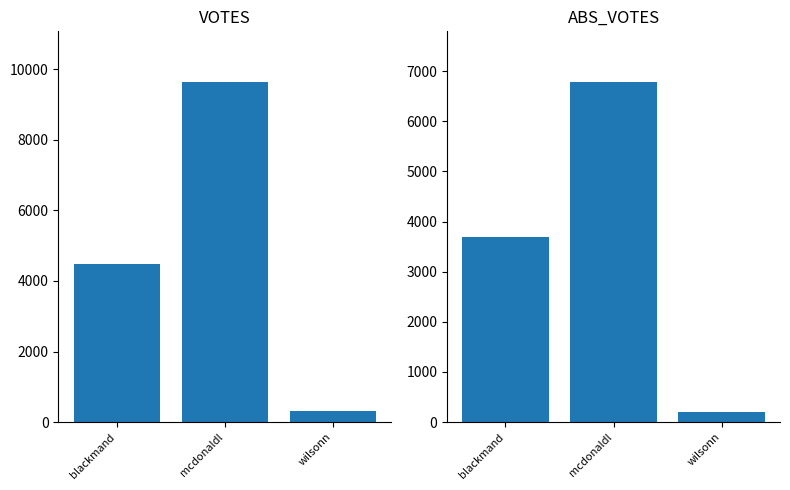

Which series has the largest total across all categories?

VOTES